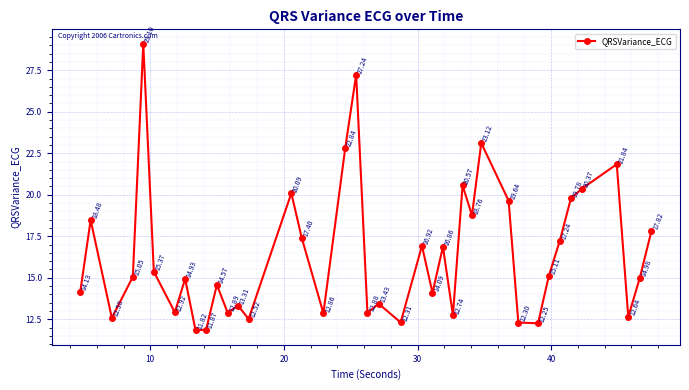

How many values are below 15?

20